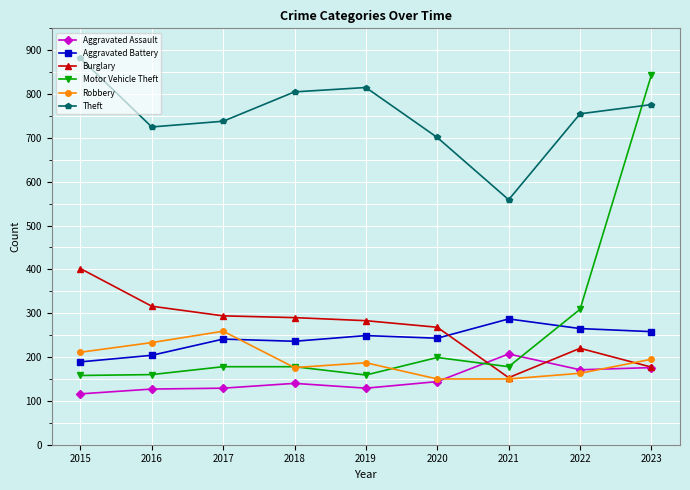

Between 2015 and 2020, which series saw the biggest shift?

Theft